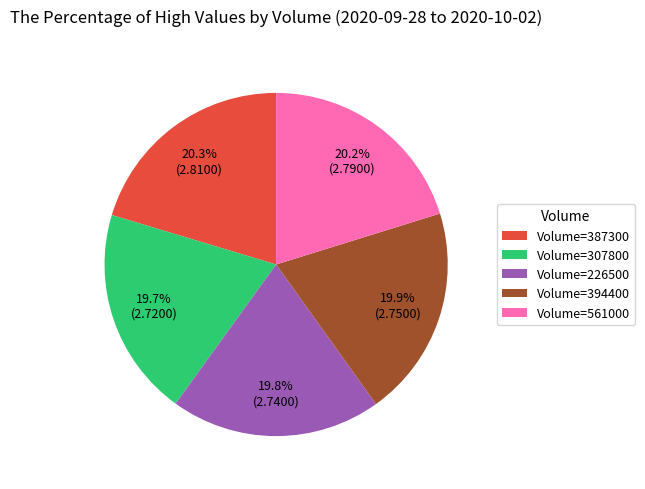

Approximately how many times larger is the value at Volume=387300 compared to Volume=394400?

1.0